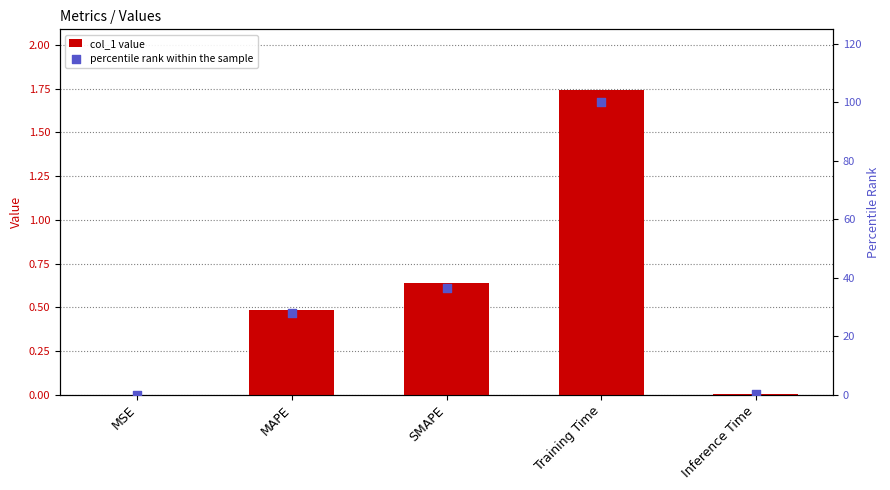

Which series reaches the maximum Y coordinate?

percentile rank within the sample